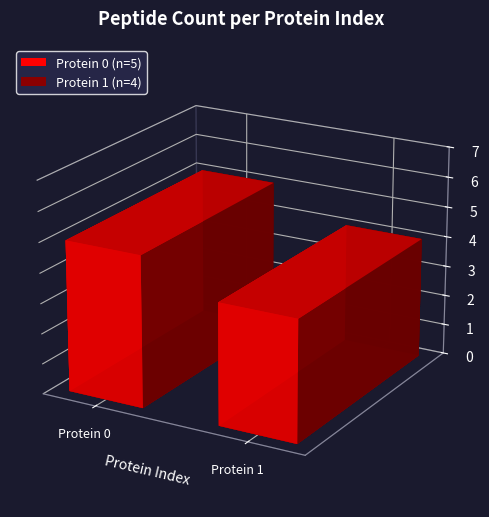

What is the sum of all Protein 0 values?

5